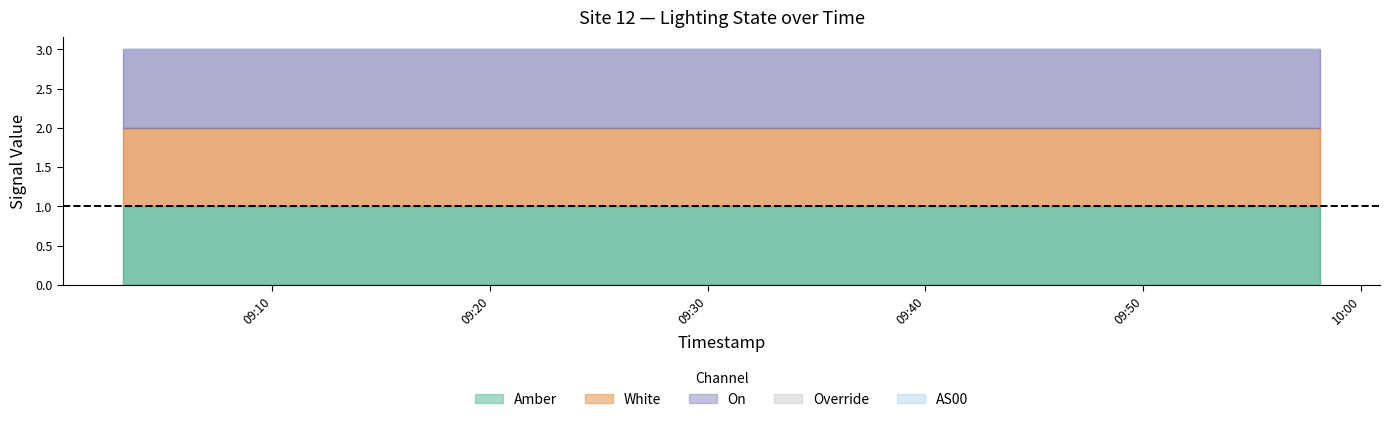

Between 7 and 9, which series saw the biggest shift?

Amber